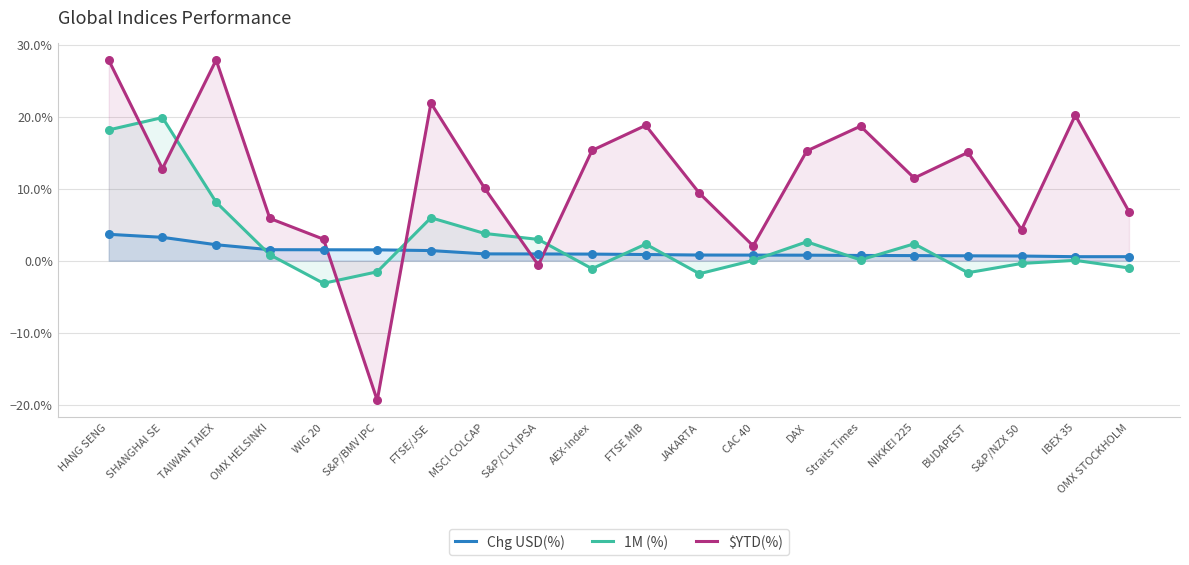

At how many categories does at least one series exceed 0?

20